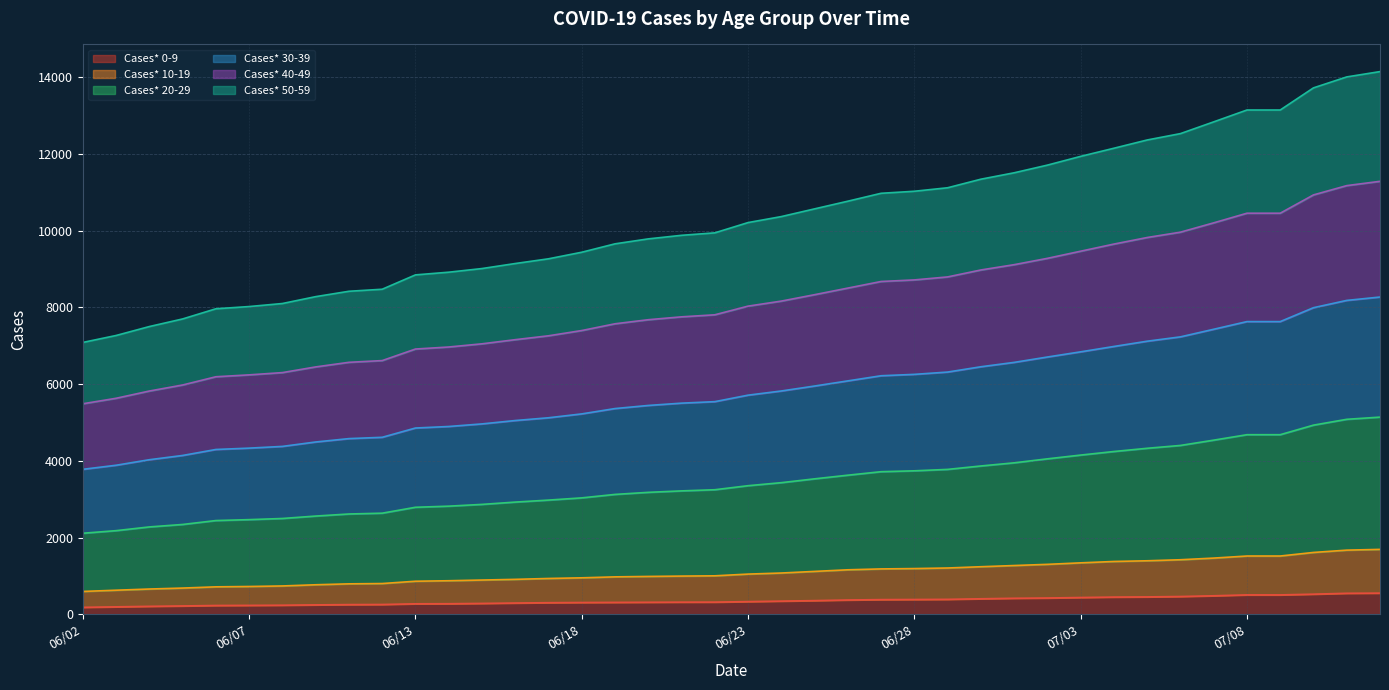

True or false: Cases* 30-39 has a value of 2536 at 06/05.

False